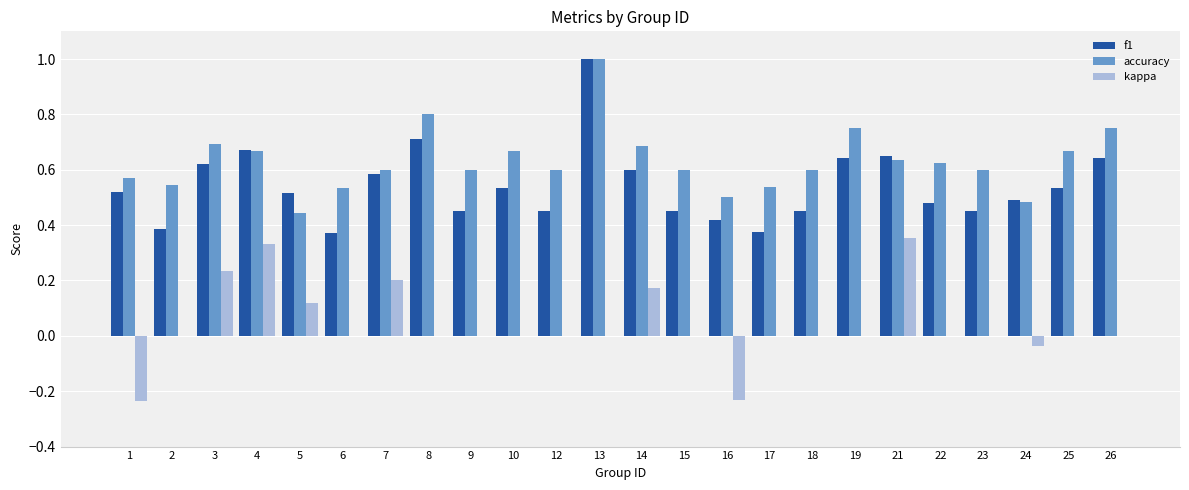

Between 7 and 10, which series saw the biggest shift?

kappa